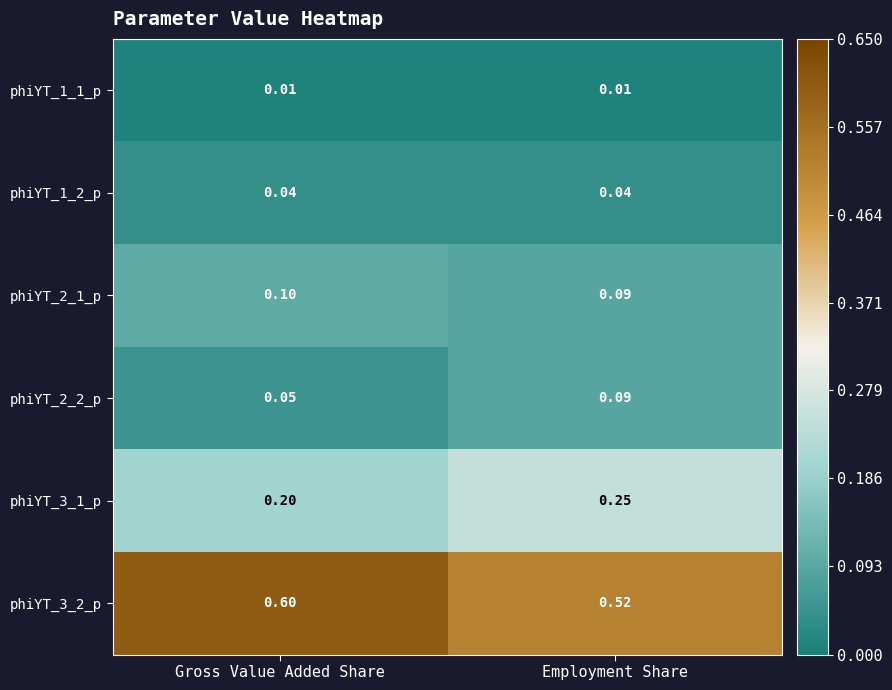

At which label is phiYT_3_2_p closest to 0?

Employment Share